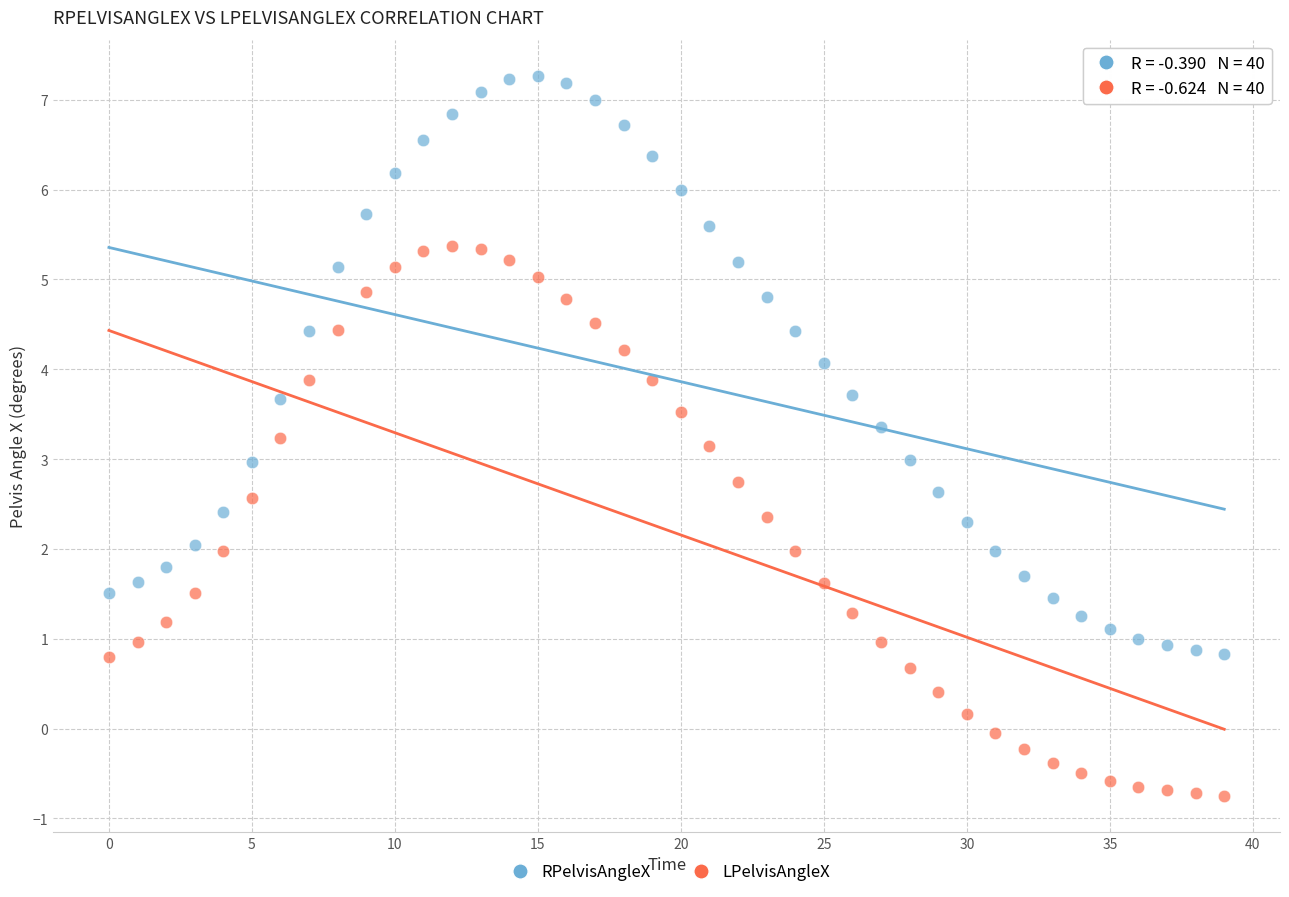

What are all the series names shown in the legend?

RPelvisAngleX, LPelvisAngleX